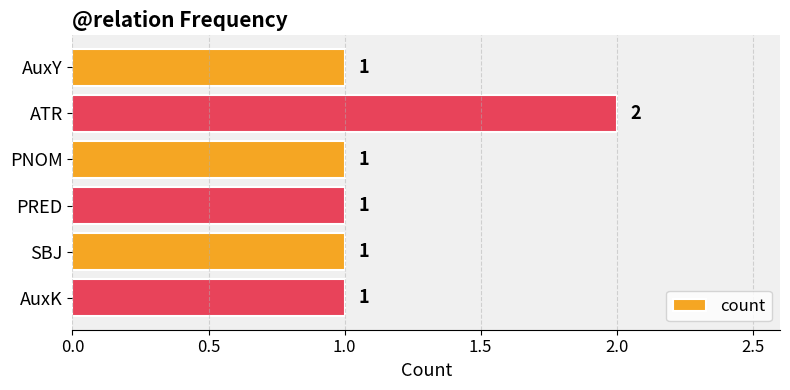

What is the label of the 6th bar from the top?

AuxK